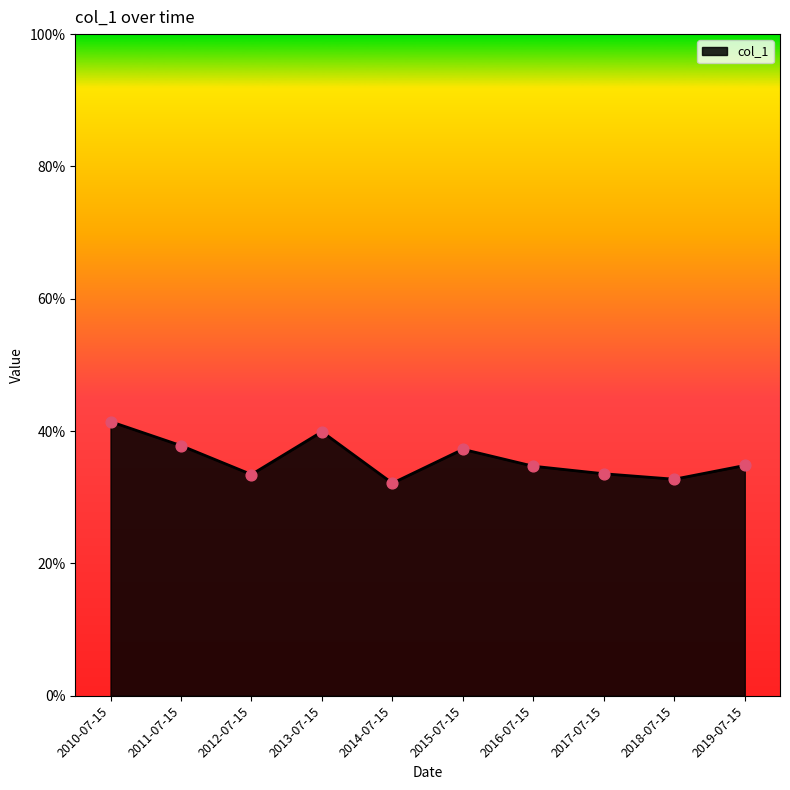

Which has a higher value, 2014-07-15 or 2010-07-15?

2010-07-15